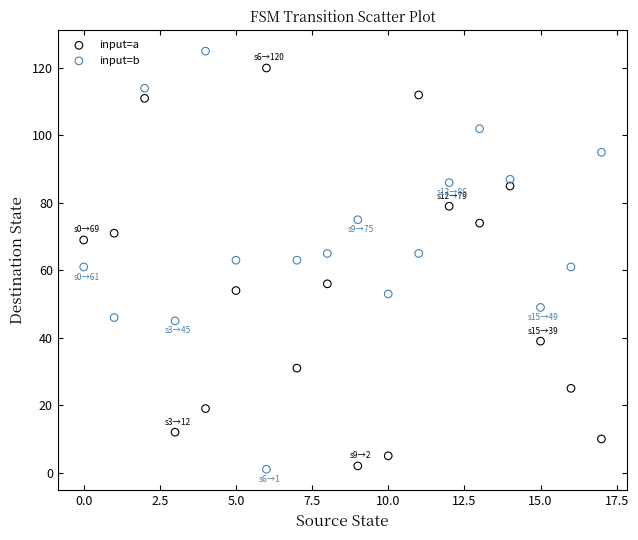

Across all data points, what is the range of Y values (max minus min)?

124